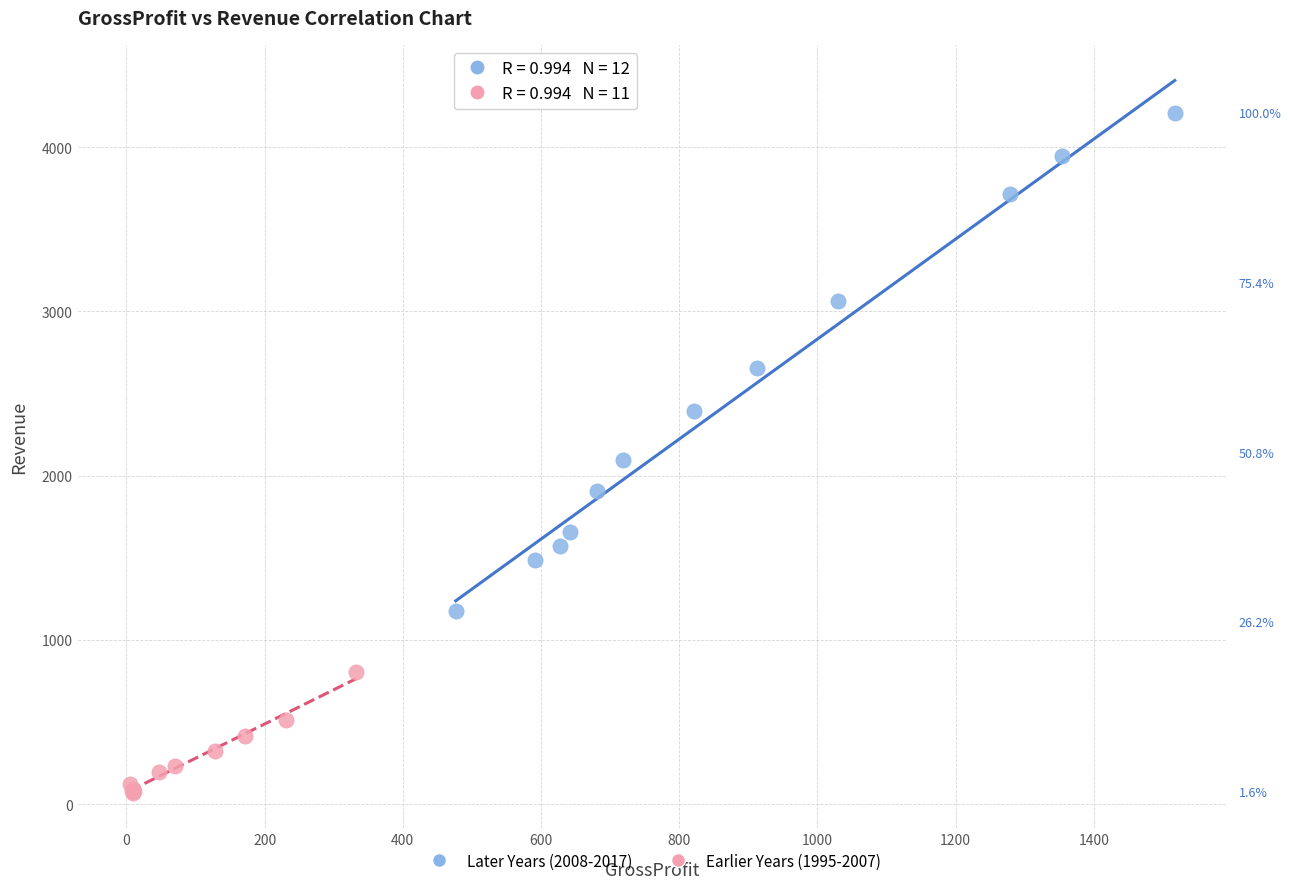

What are all the series names shown in the legend?

Later Years (2008-2017), Earlier Years (1995-2007)